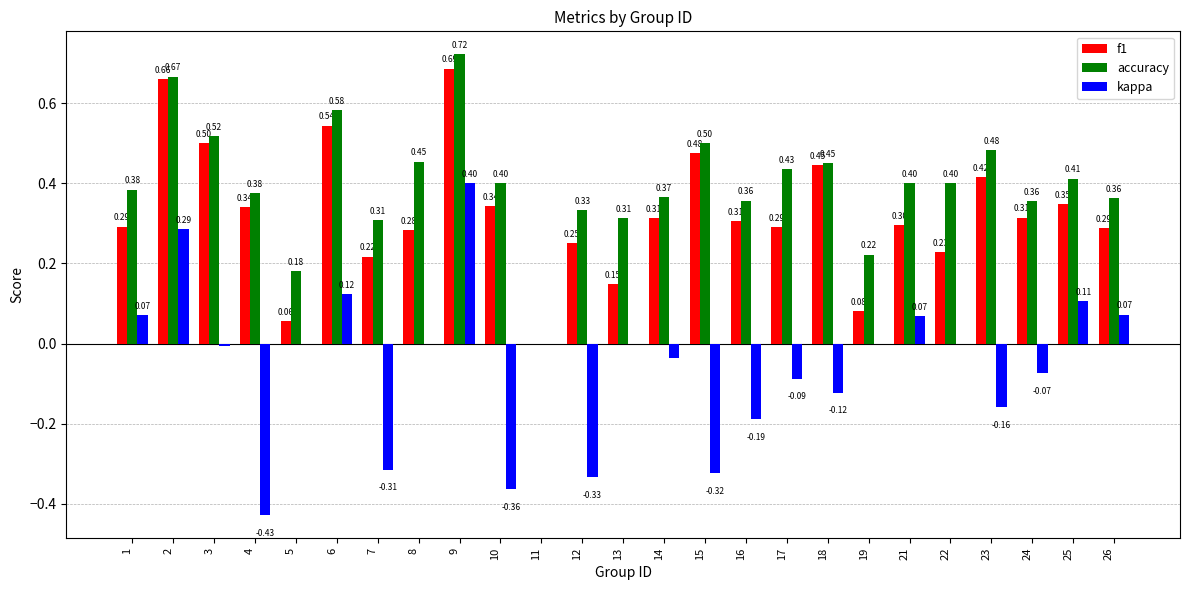

What is the sum of all accuracy values?

10.0